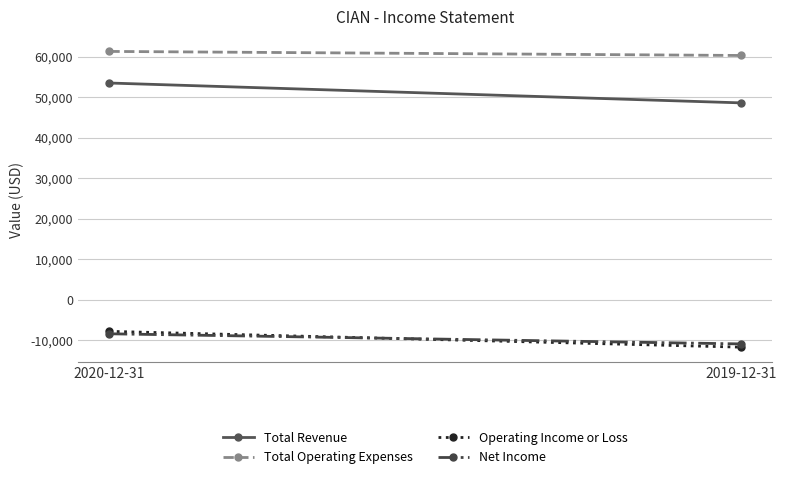

List the series in order of their peak value, highest first.

Total Operating Expenses, Total Revenue, Operating Income or Loss, Net Income